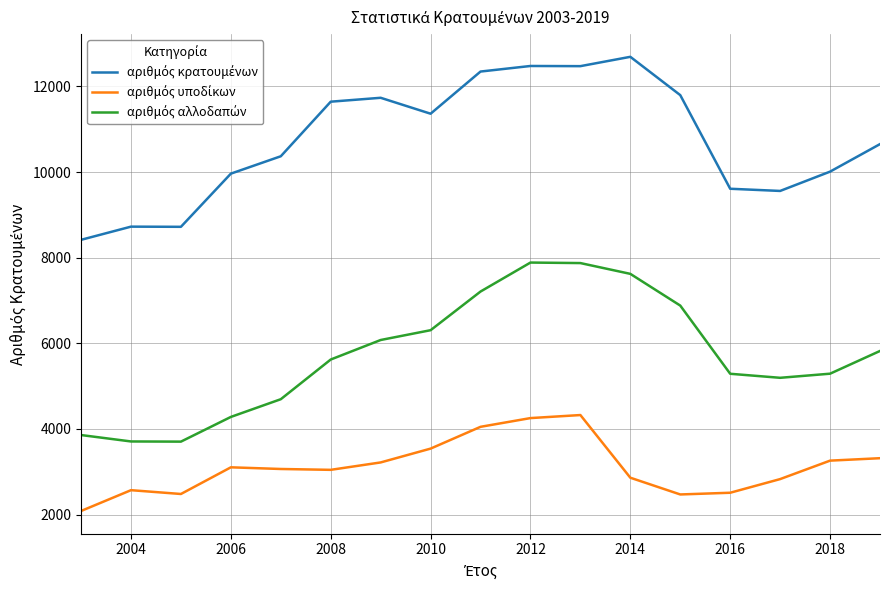

What is the minimum value shown in the chart?

2084